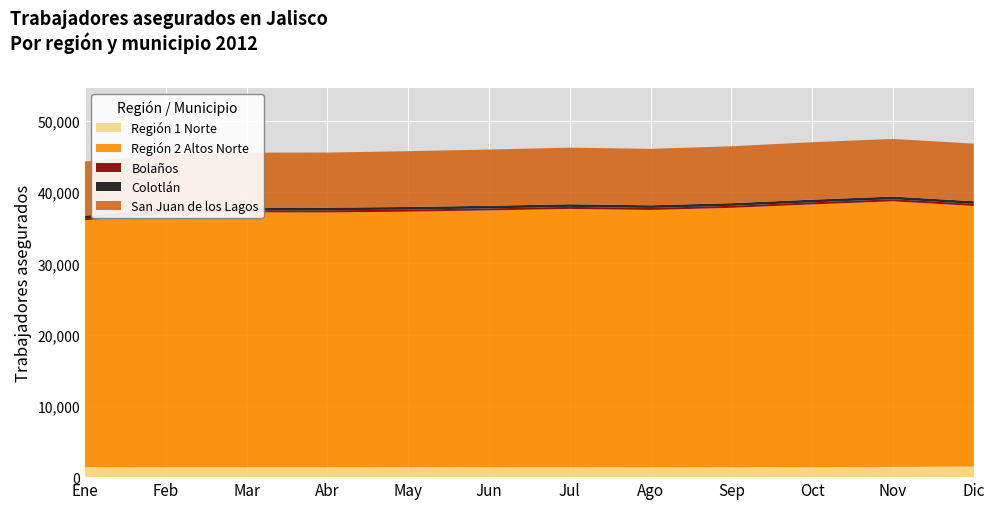

What is the average value of the Colotlán series?

375